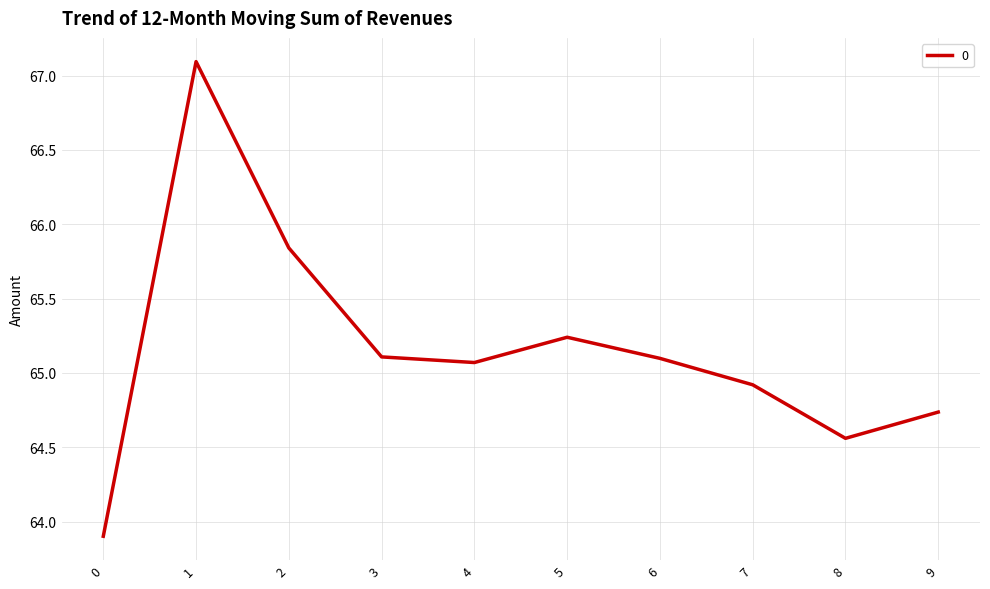

At which category does the data reach its first local valley?

4